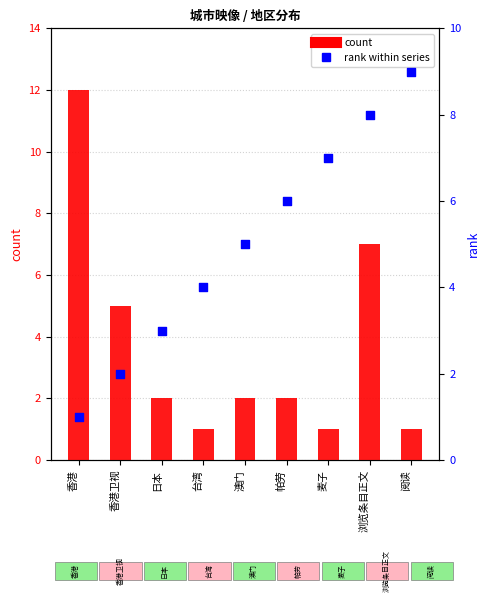

What is the total value across all series at 香港卫视?

7